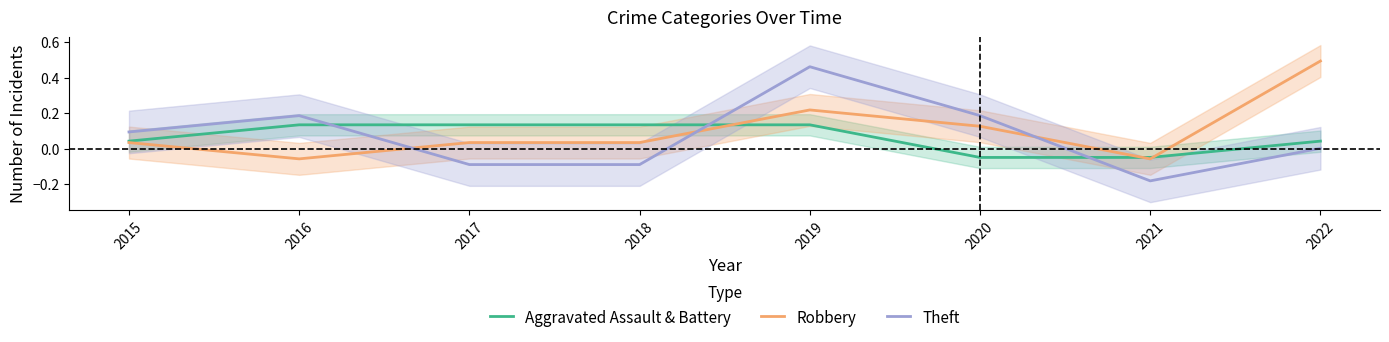

Between which two adjacent categories do Robbery and Aggravated Assault & Battery first intersect?

2018 and 2019